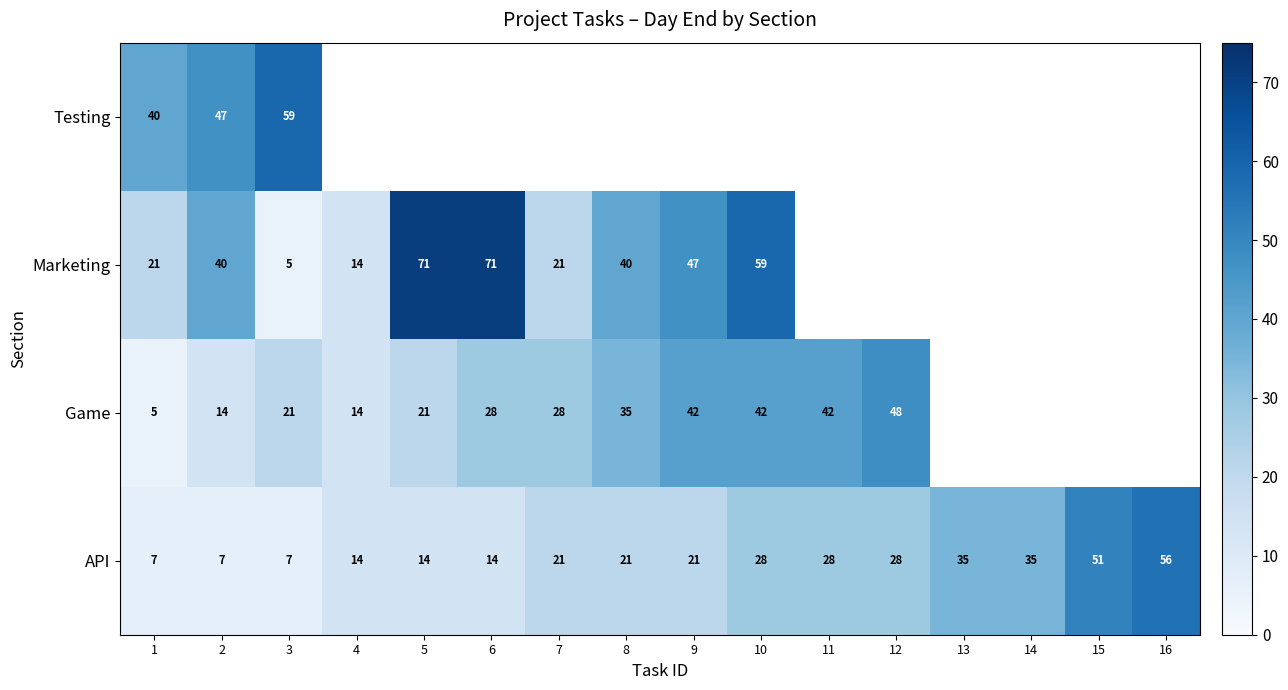

What is the total value across all series at 3?

92